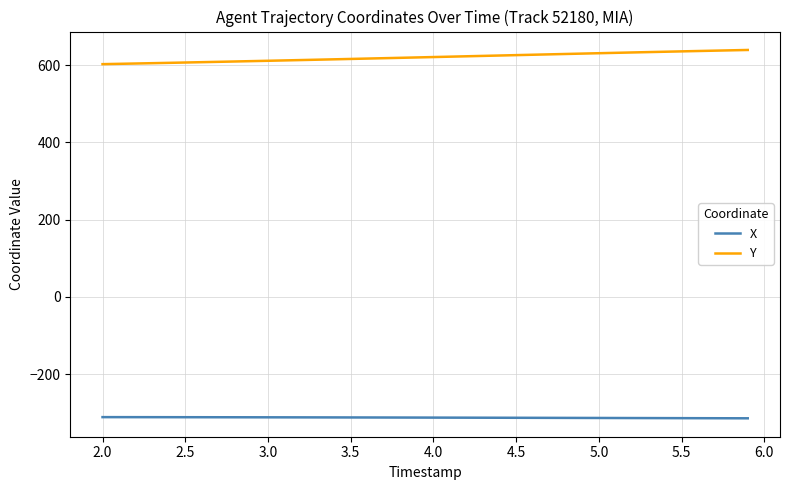

What are all the series names shown in the legend?

X, Y